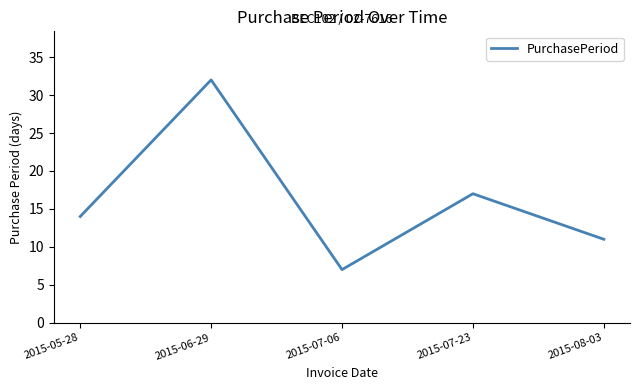

Rank the categories by value from highest to lowest.

2015-06-29, 2015-07-23, 2015-05-28, 2015-08-03, 2015-07-06